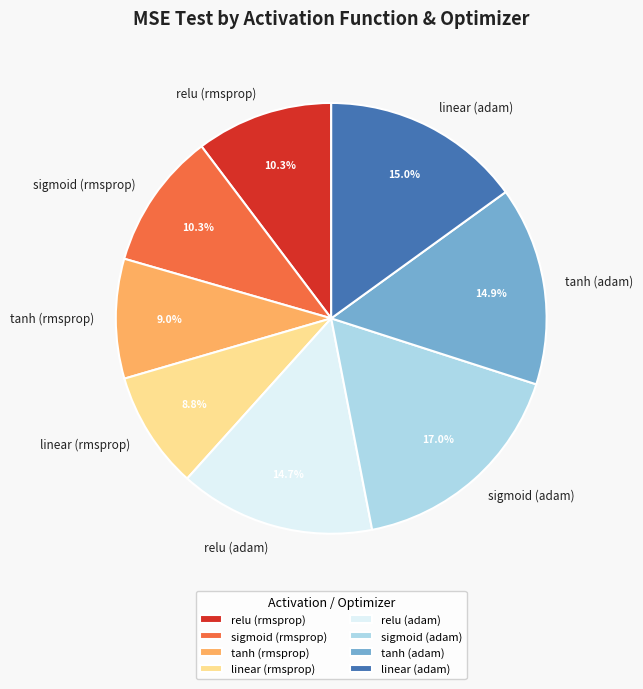

Which category has the biggest portion of the pie?

sigmoid (adam)